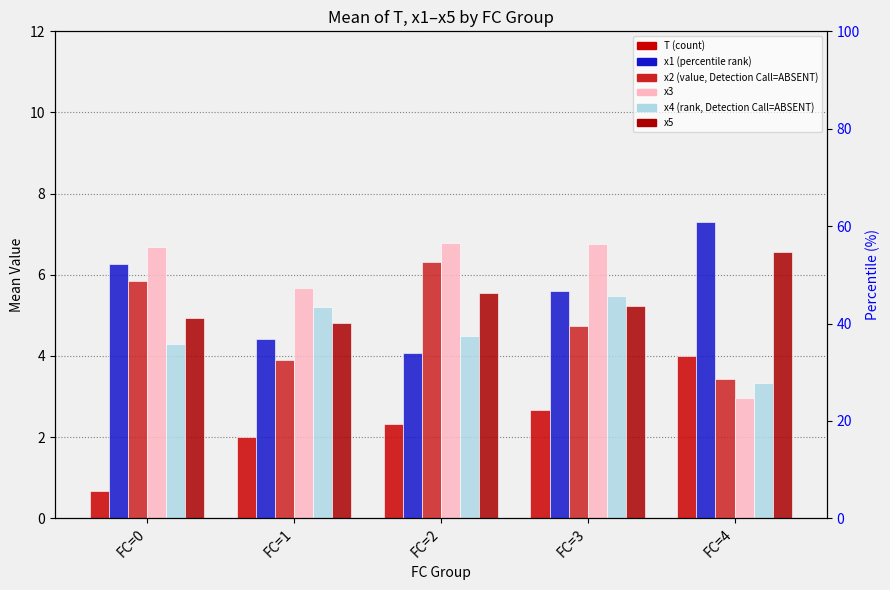

What is the average value of the x3 series?

5.8